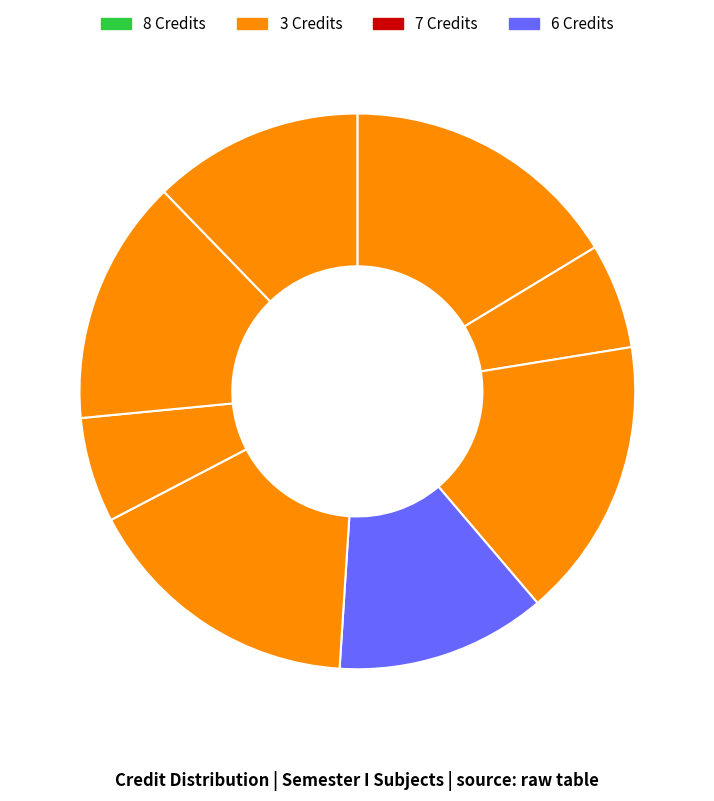

Count the number of slices in the pie.

8